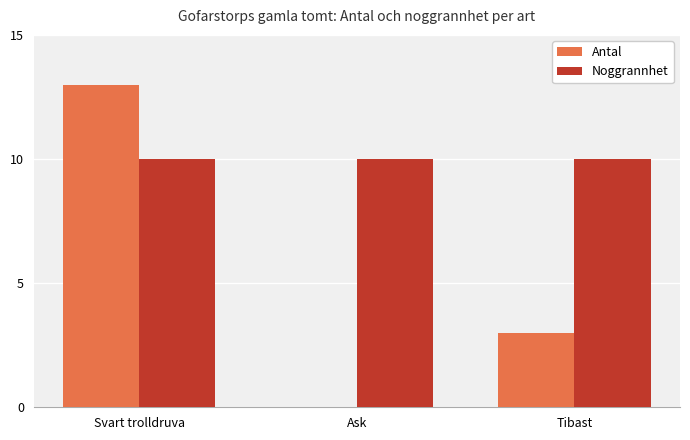

At which category does the chart reach its peak across all series?

Svart trolldruva